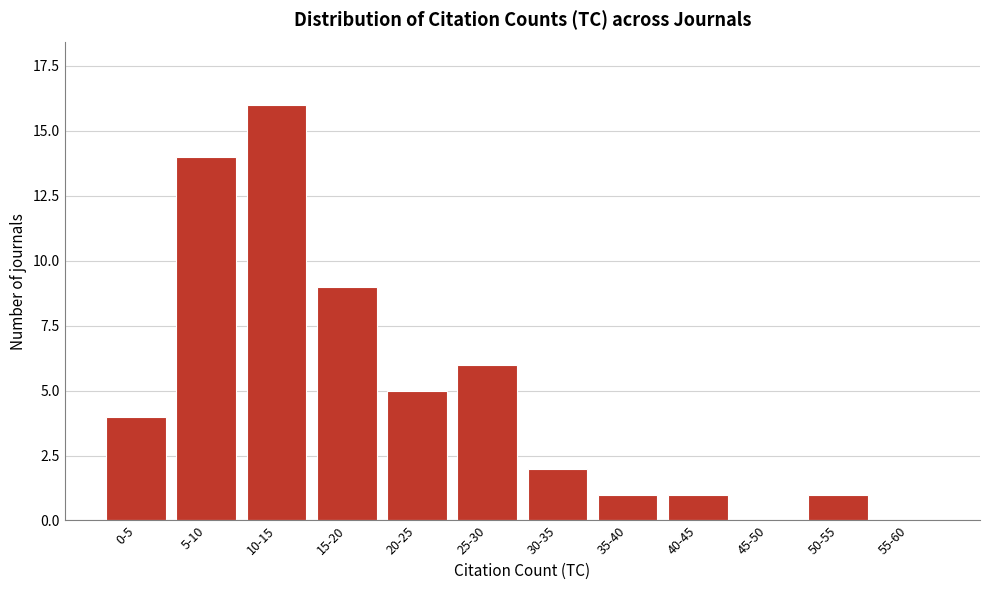

Reading right to left, list all the values displayed in this chart.

55-60=0	50-55=1	45-50=0	40-45=1	35-40=1	30-35=2	25-30=6	20-25=5	15-20=9	10-15=16	5-10=14	0-5=4